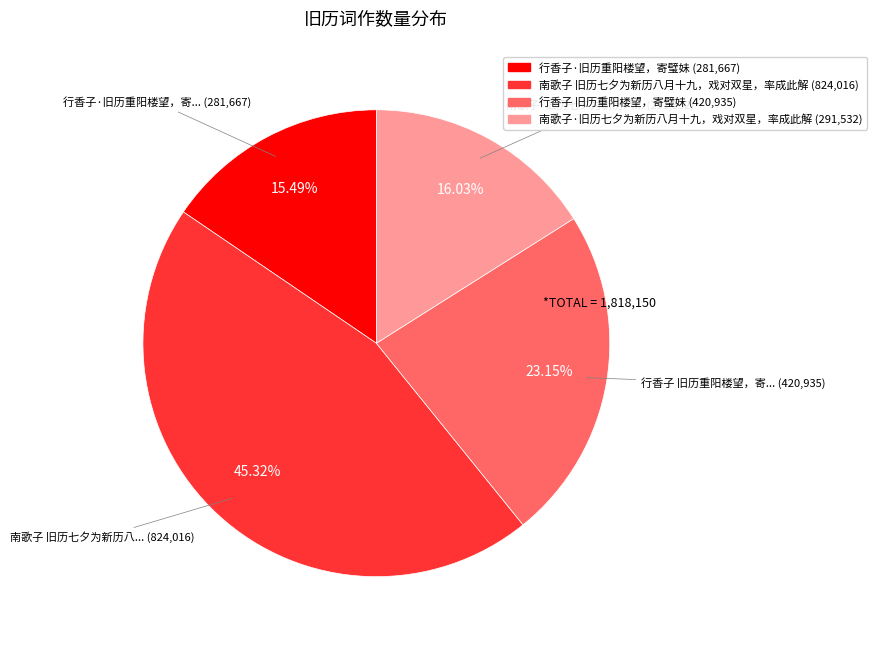

To the nearest percent, what is the difference between the largest and smallest slice percentages?

30%